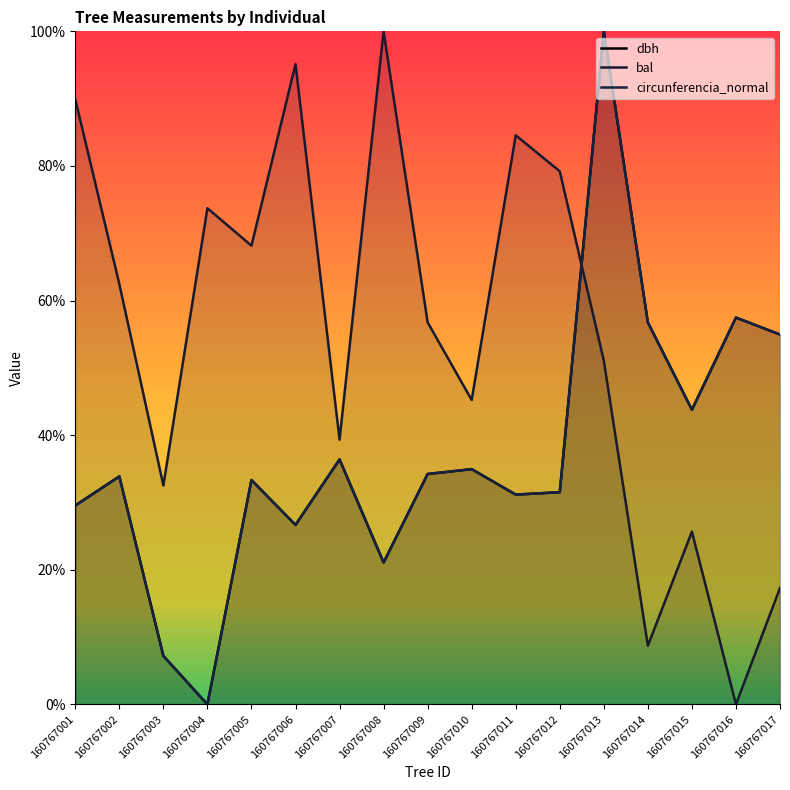

Where is circunferencia_normal nearest to the value 50?

160767017